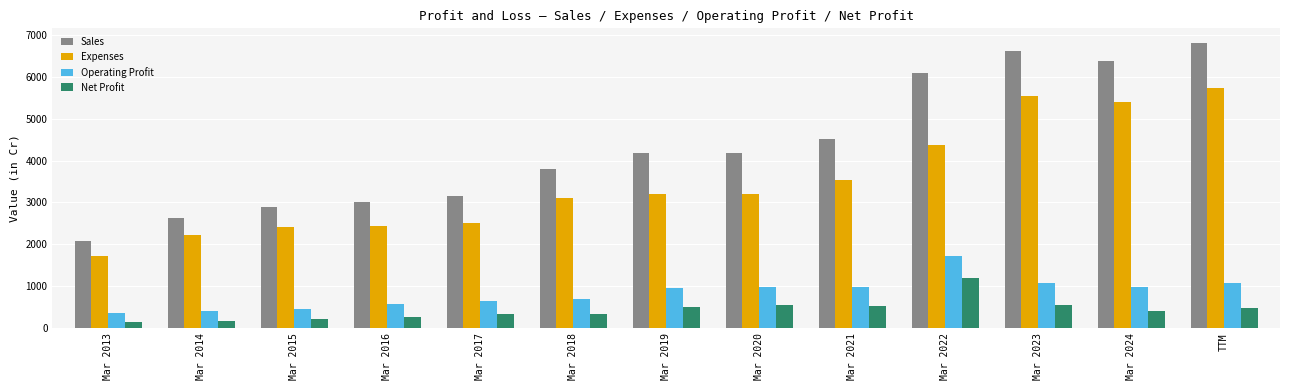

Is the value of Net Profit at Mar 2022 greater than the value of Operating Profit at TTM?

Yes